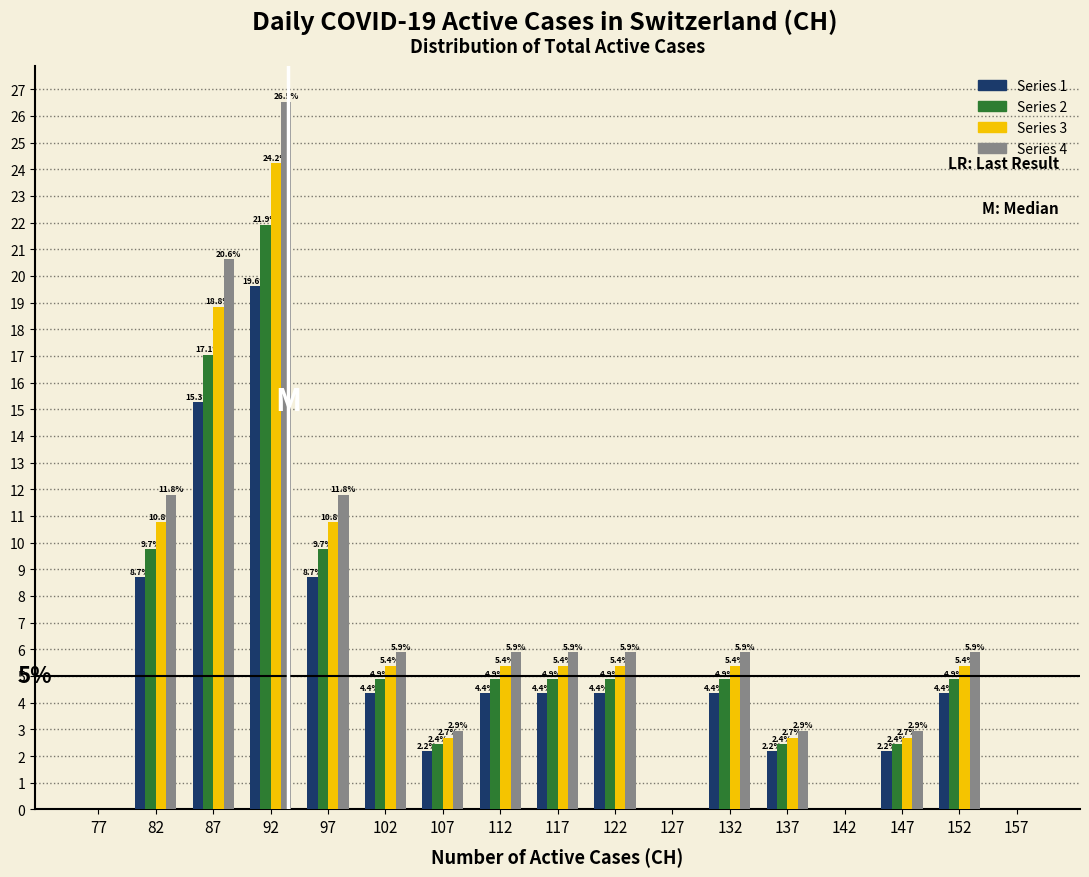

In the Series 2 series, which range on the x-axis has the tallest bar?

90 to 95